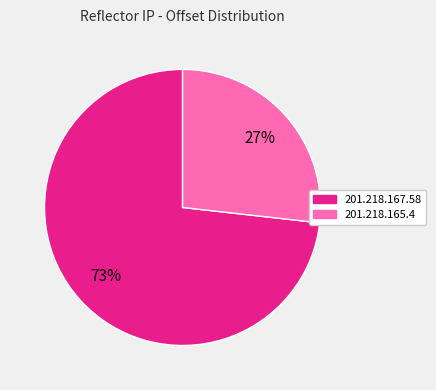

Is the sum of 201.218.165.4 and 201.218.167.58 greater than half?

Yes